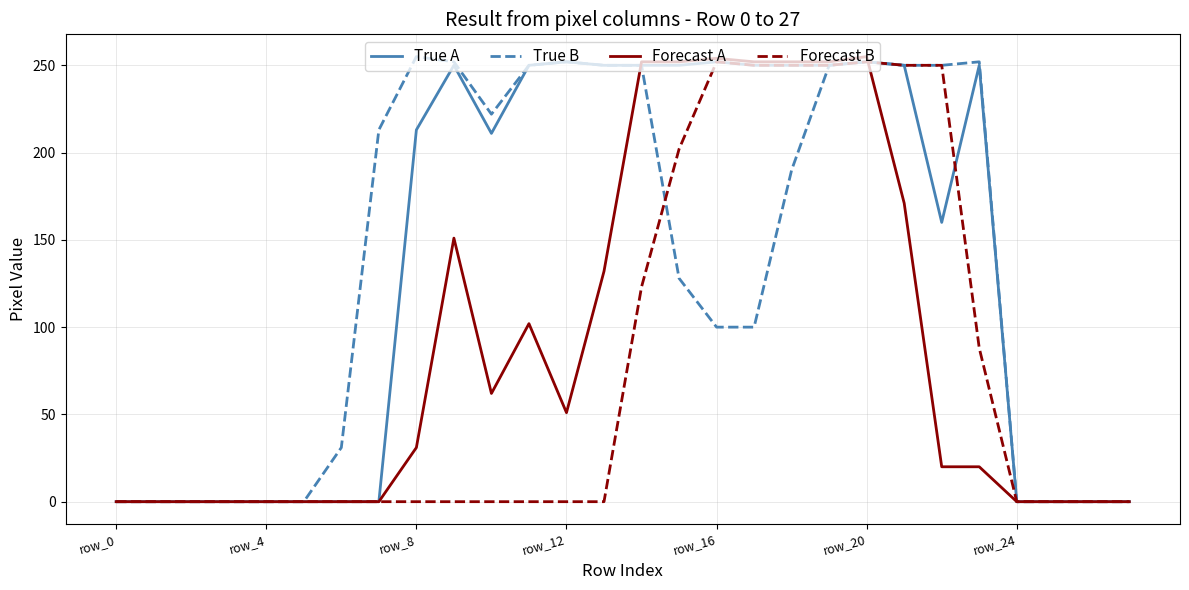

What are all the series names shown in the legend?

True A, True B, Forecast A, Forecast B